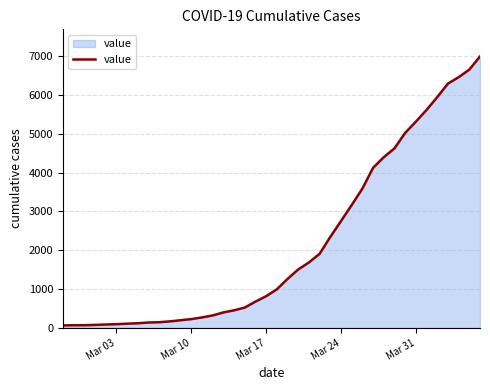

What is the maximum value shown in the chart?

6995